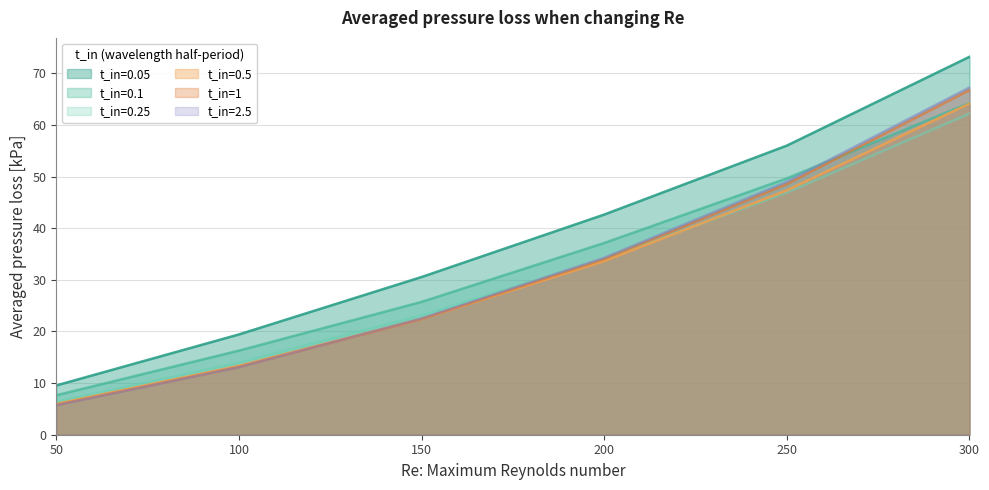

List the series in order of their peak value, lowest first.

t_in=0.25, t_in=0.5, t_in=0.1, t_in=1, t_in=2.5, t_in=0.05